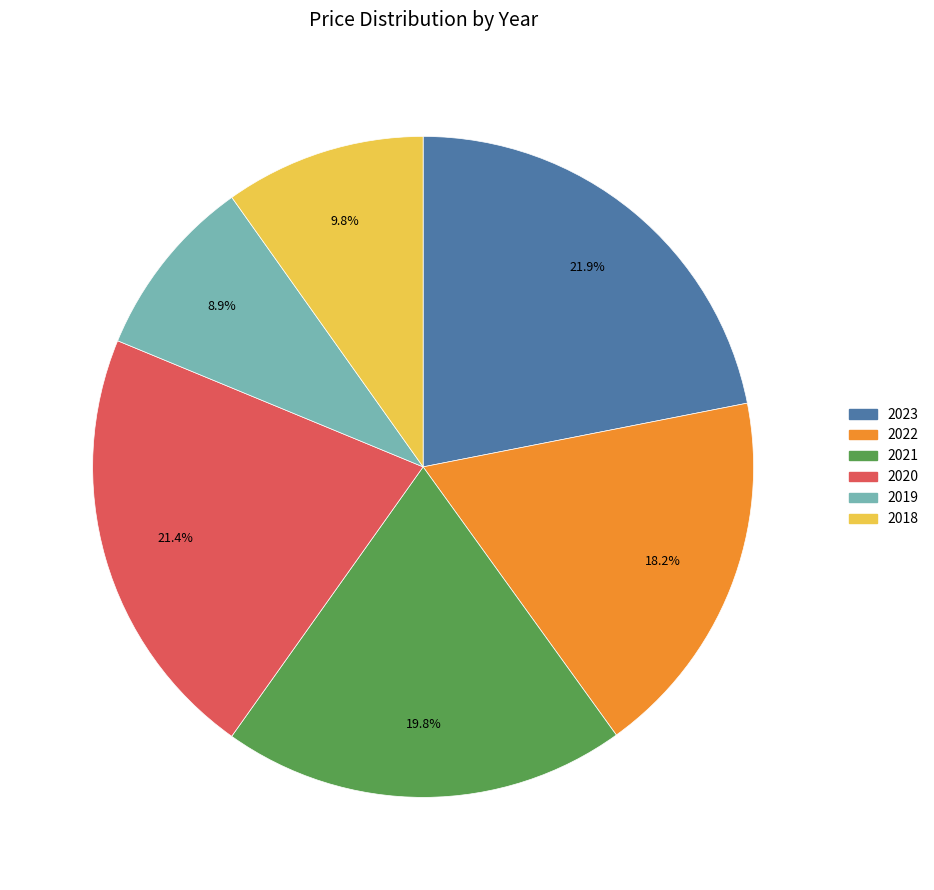

To the nearest percent, what is the combined percentage of 2020 and 2019?

30%